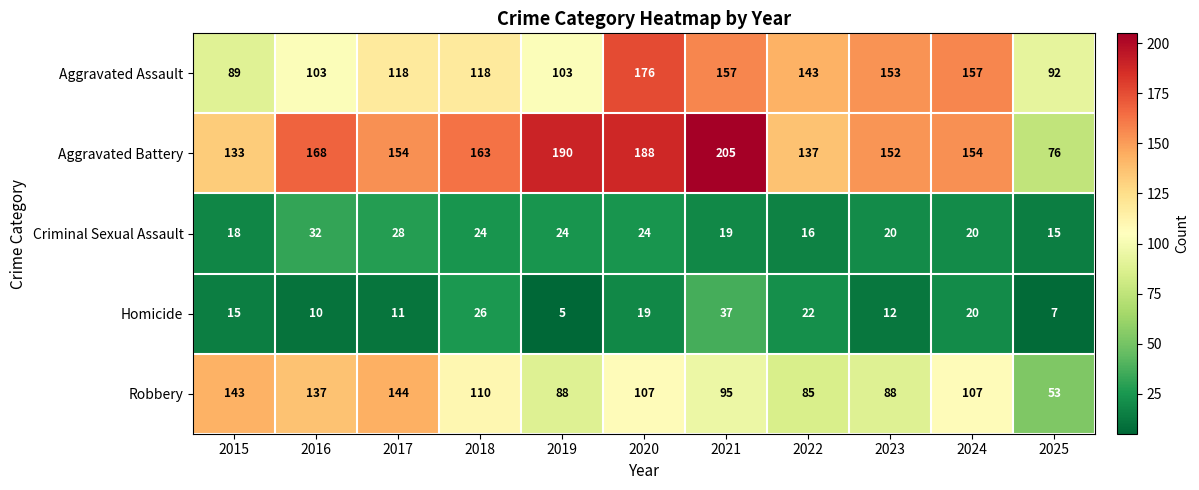

At which label does Robbery reach its minimum?

2025